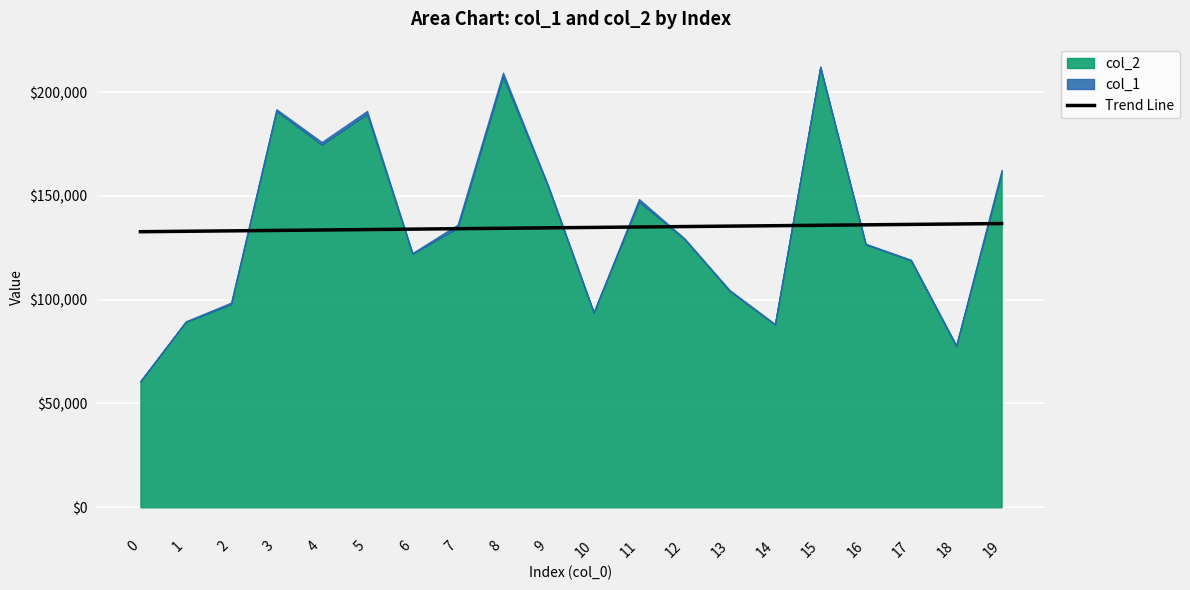

What is the minimum value for Trend Line?

132737.0